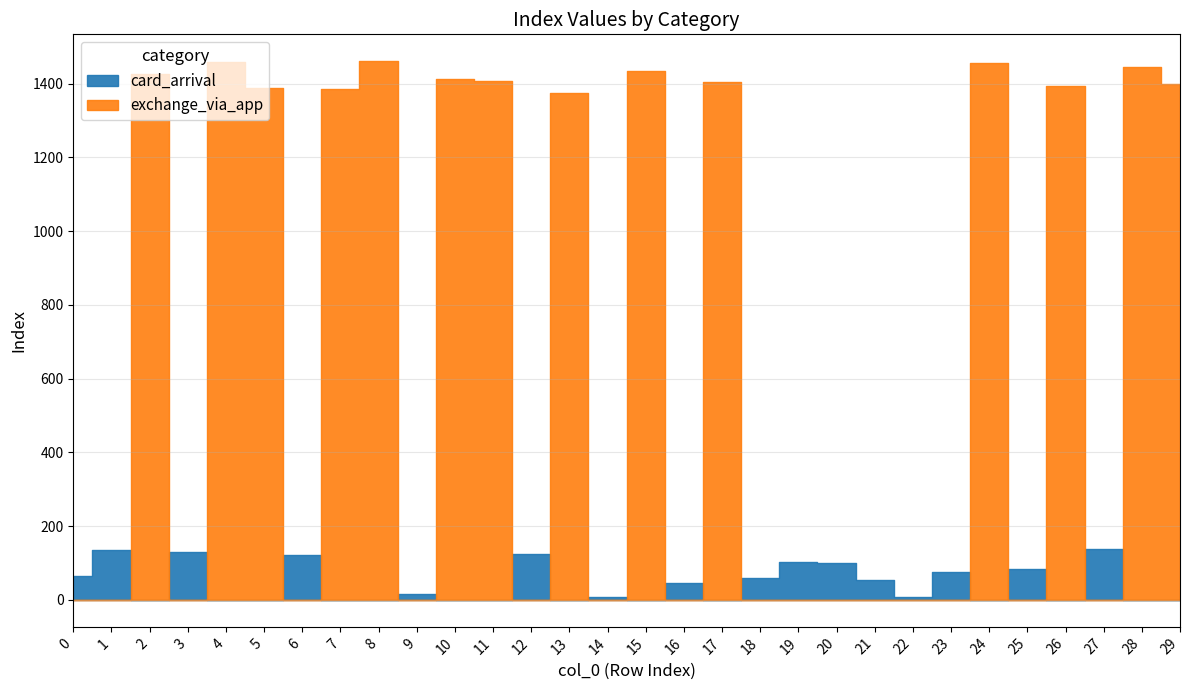

The value of card_arrival at 13 is 76. True or false?

True